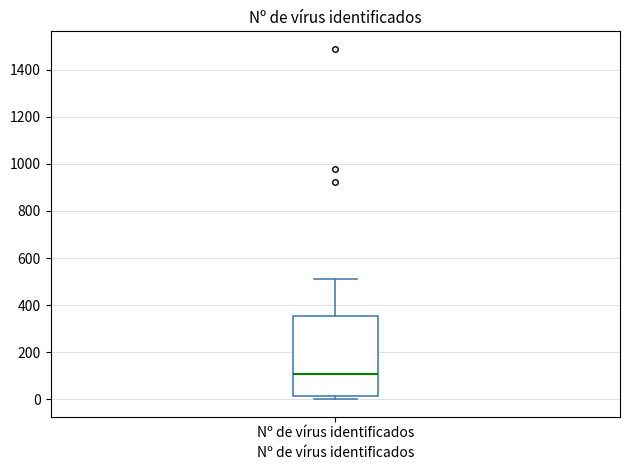

Transcribe this box plot: give where the median line is, the range the box spans, and where the two whiskers end, as read against the y-axis. The values are not printed on the chart, so give them approximately, as read against the axis.

median 100, box 20 to 360, whiskers 0 to 520